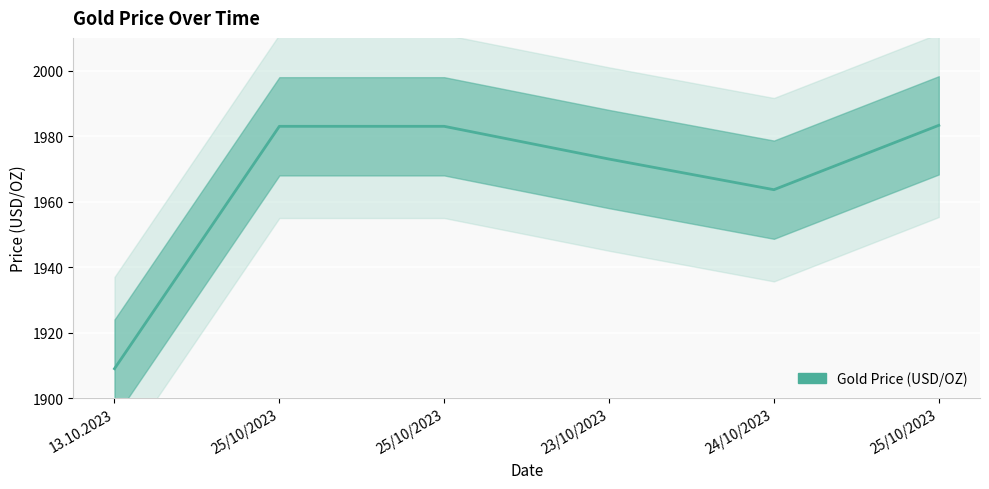

What is the smallest value displayed?

1909.0